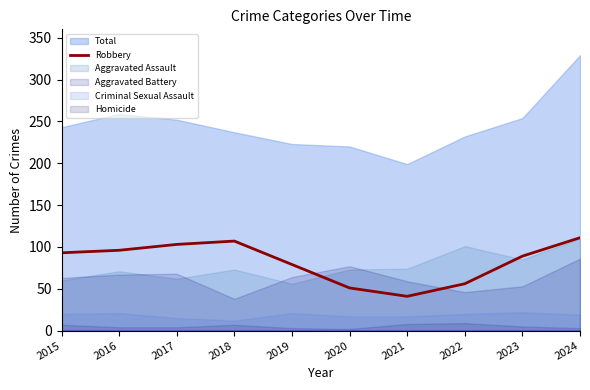

Which category has the lowest value in the Robbery series?

2021